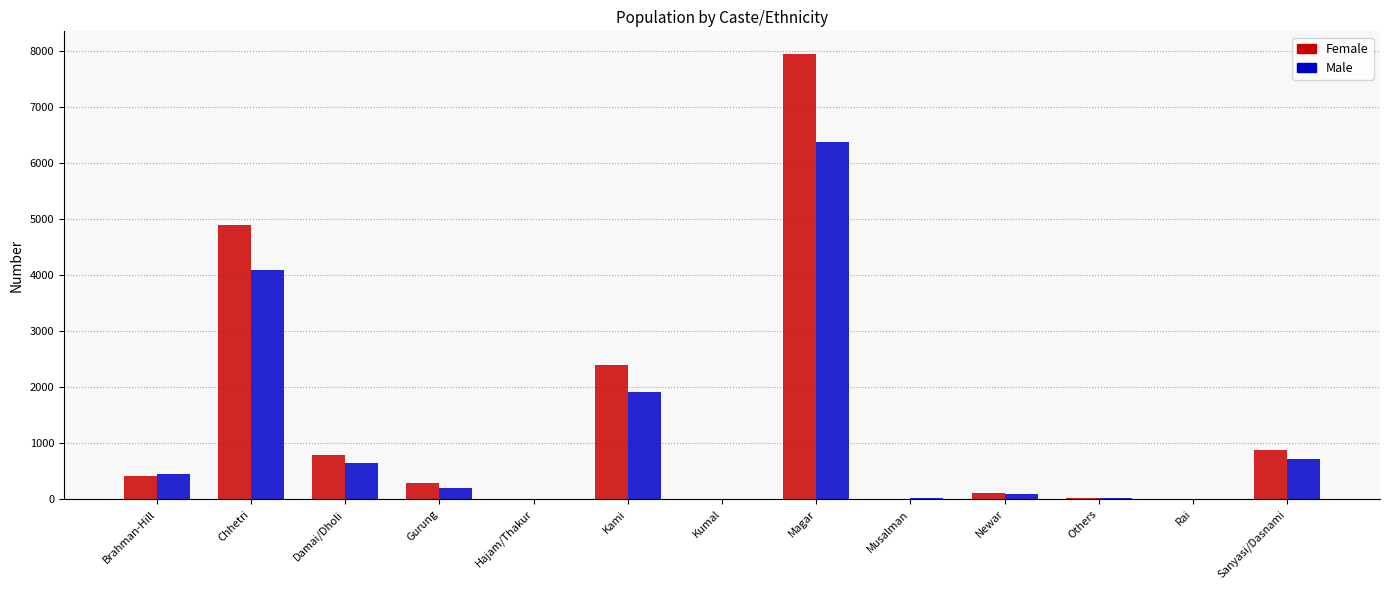

At which label does Female reach its peak?

Magar